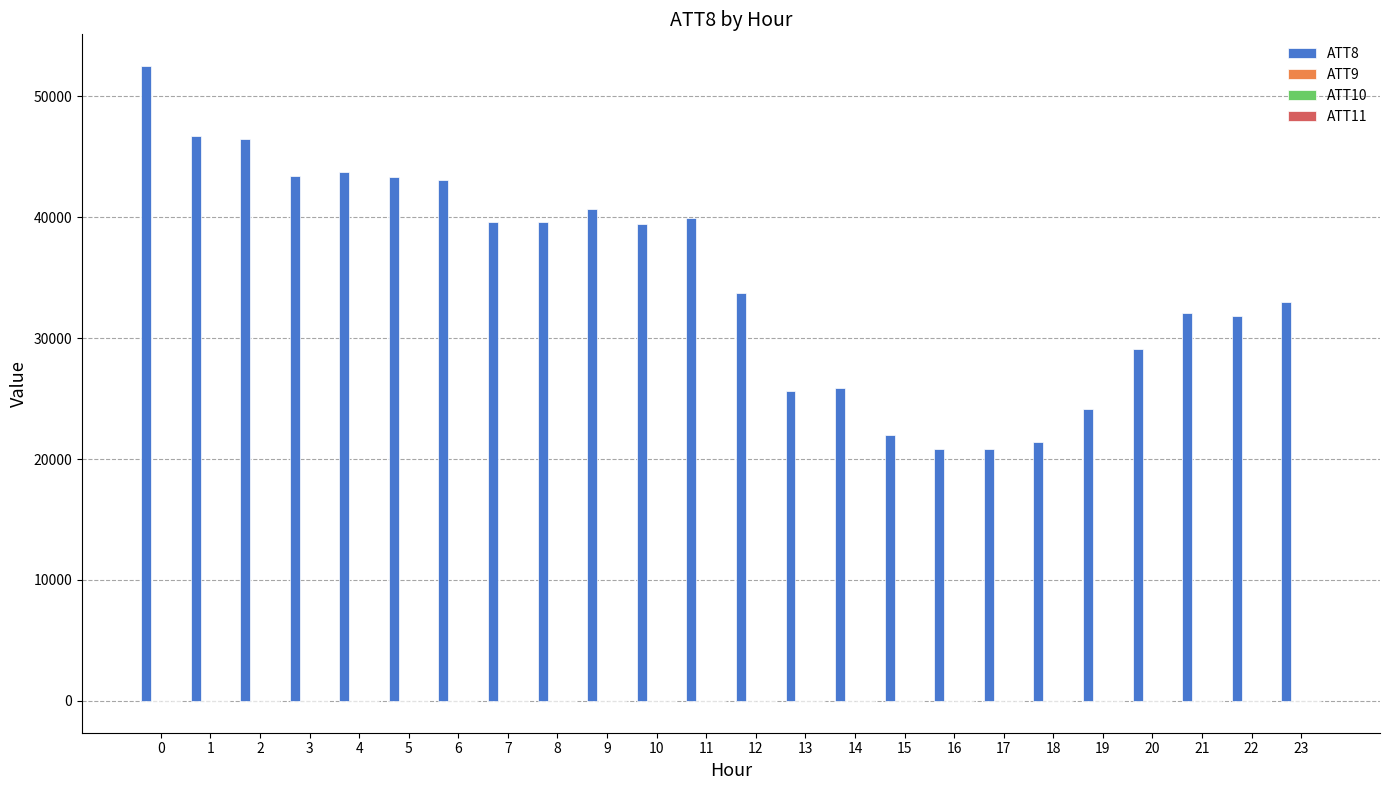

What is the greatest value displayed?

52500.0